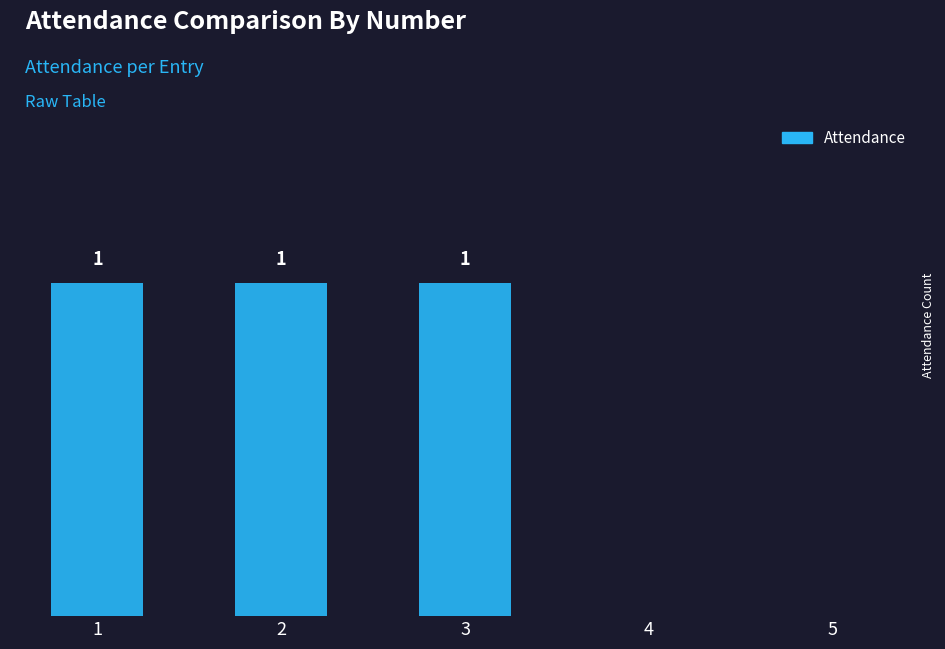

What is the value of the 3rd bar from the left?

1